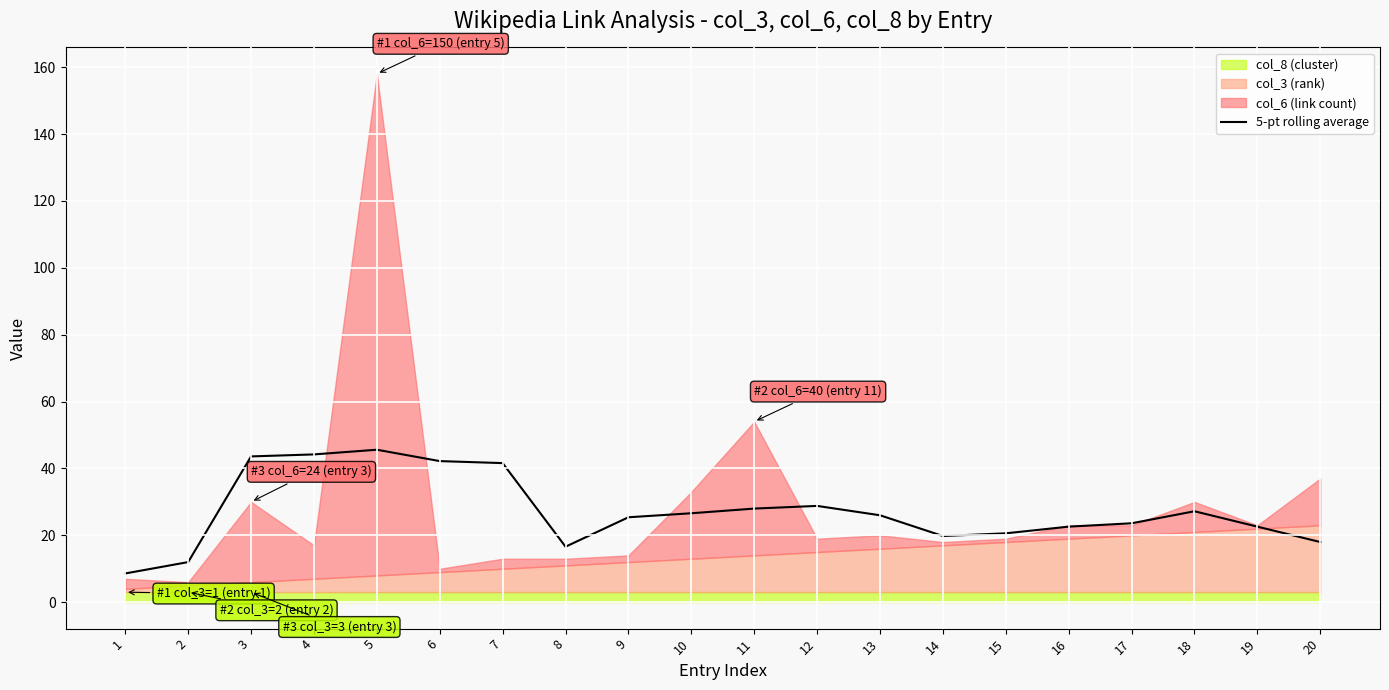

How many data points are less than 26?

10